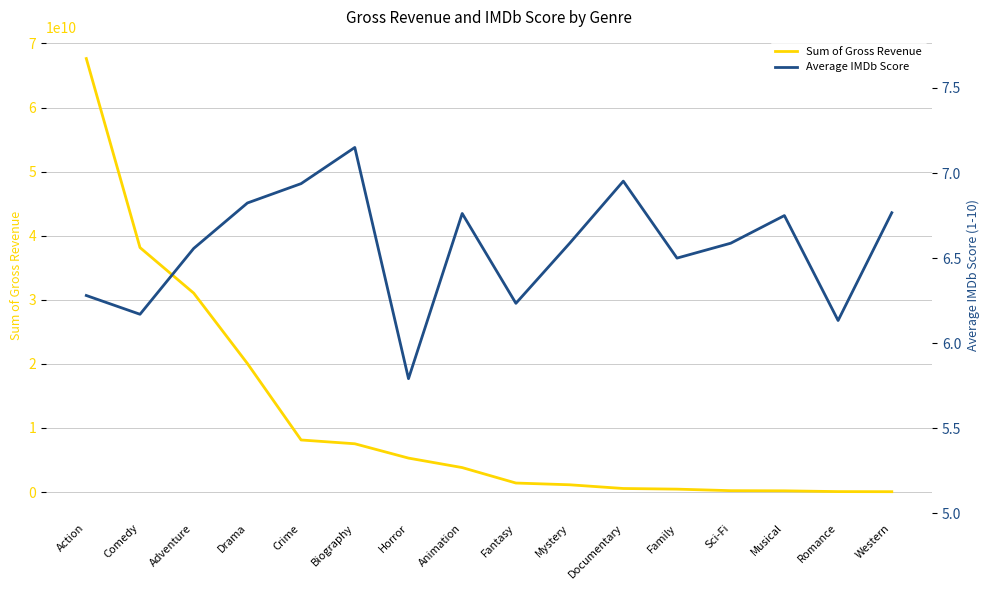

Is it true that Average IMDb Score equals 6.3 at Action?

True